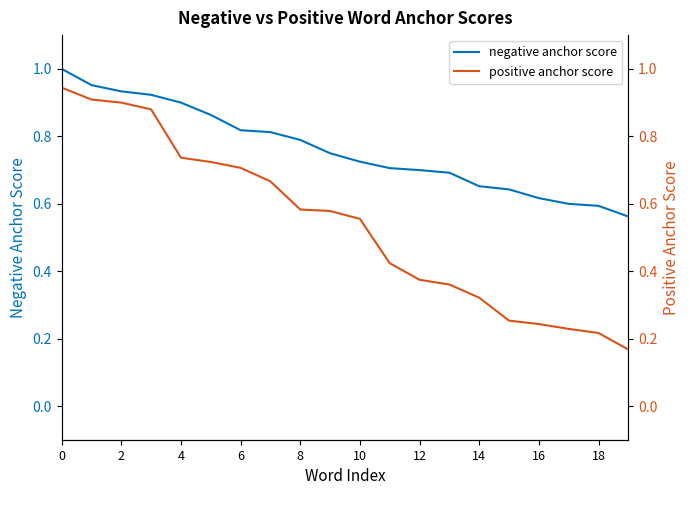

True or false: positive anchor score and negative anchor score intersect in this chart.

False